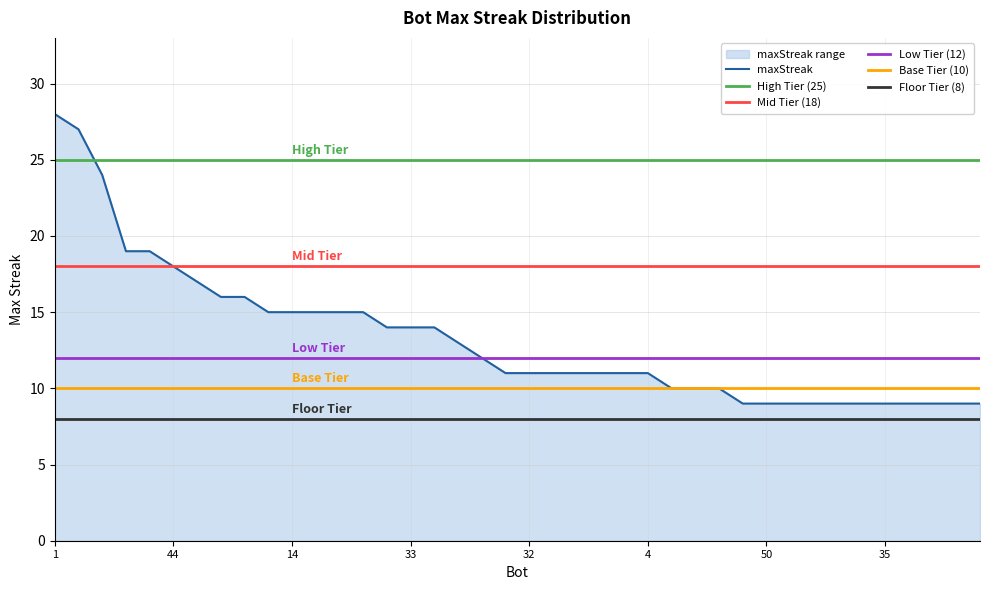

How many values exceed 11?

19